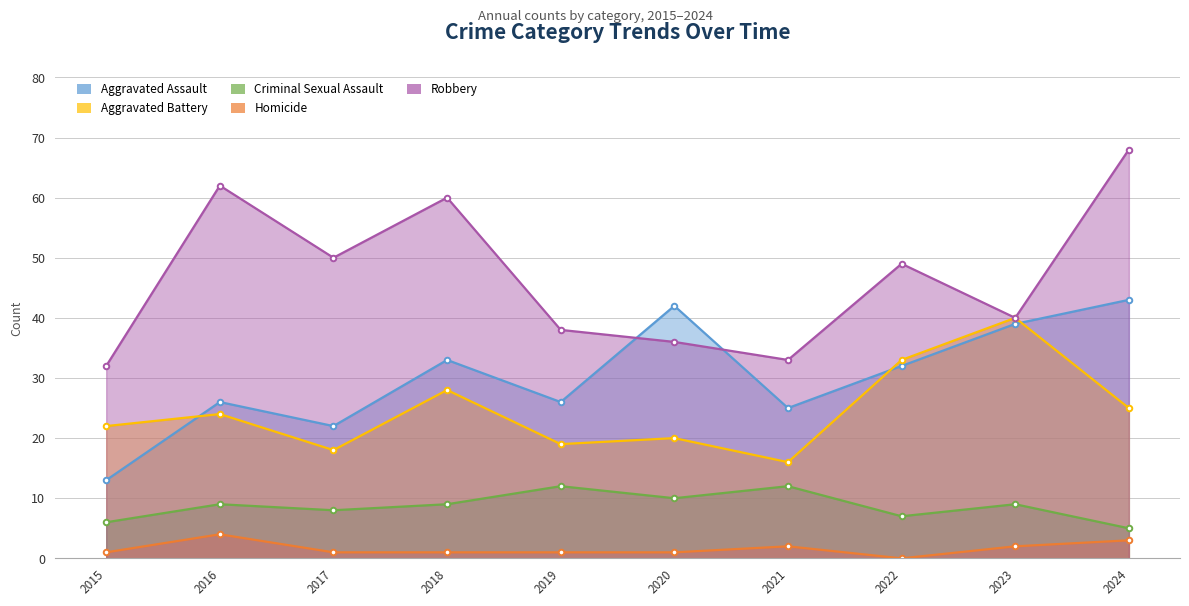

How many lines are shown in the chart?

5